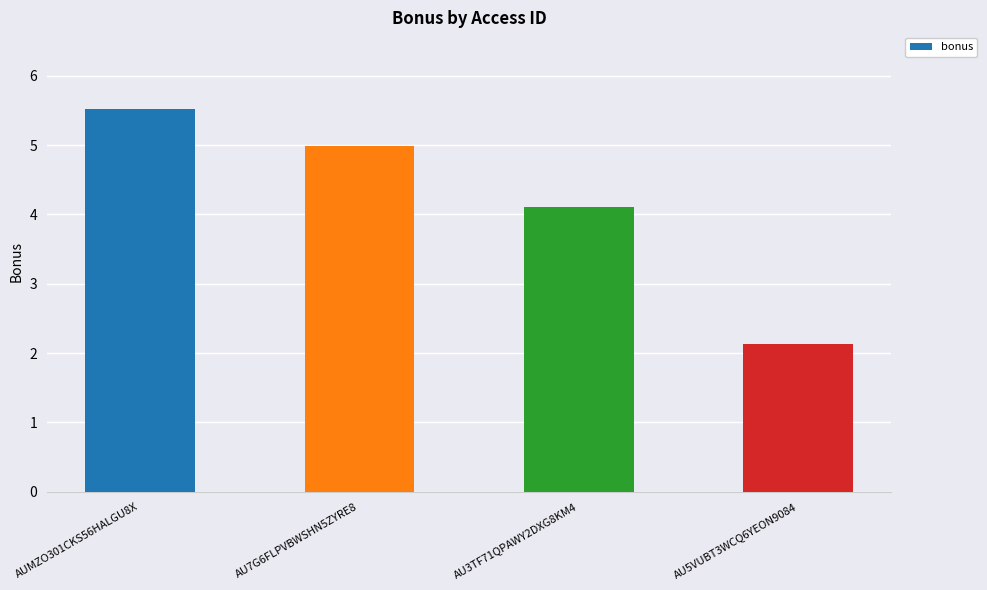

At which label does the data first exceed 4?

AUMZO301CKS56HALGU8X